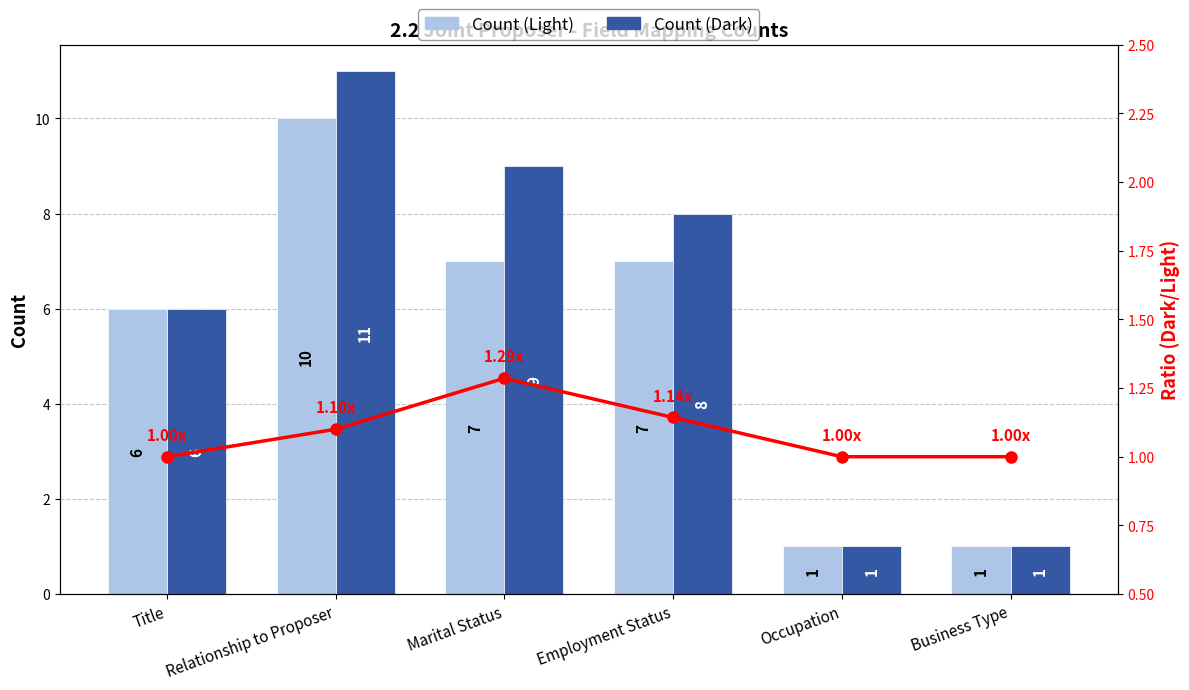

What is the value of the Count (Light) bar at the 6th from the left?

1